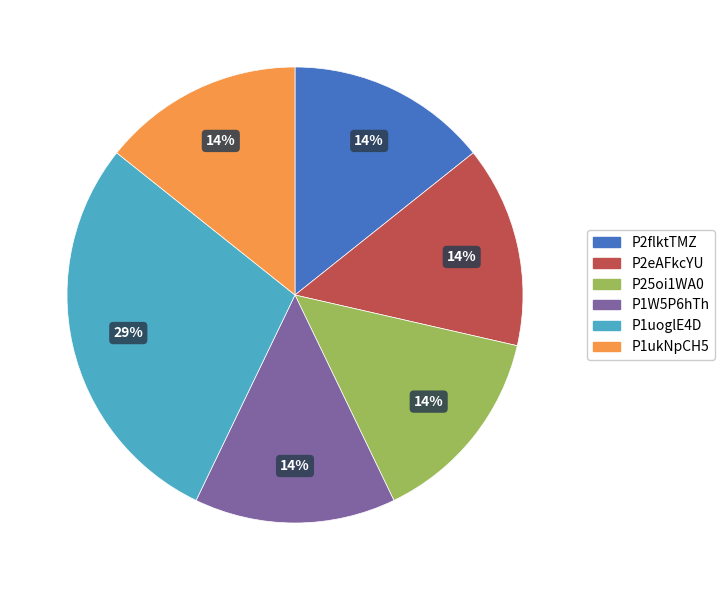

To the nearest percent, what is the average slice percentage?

17%